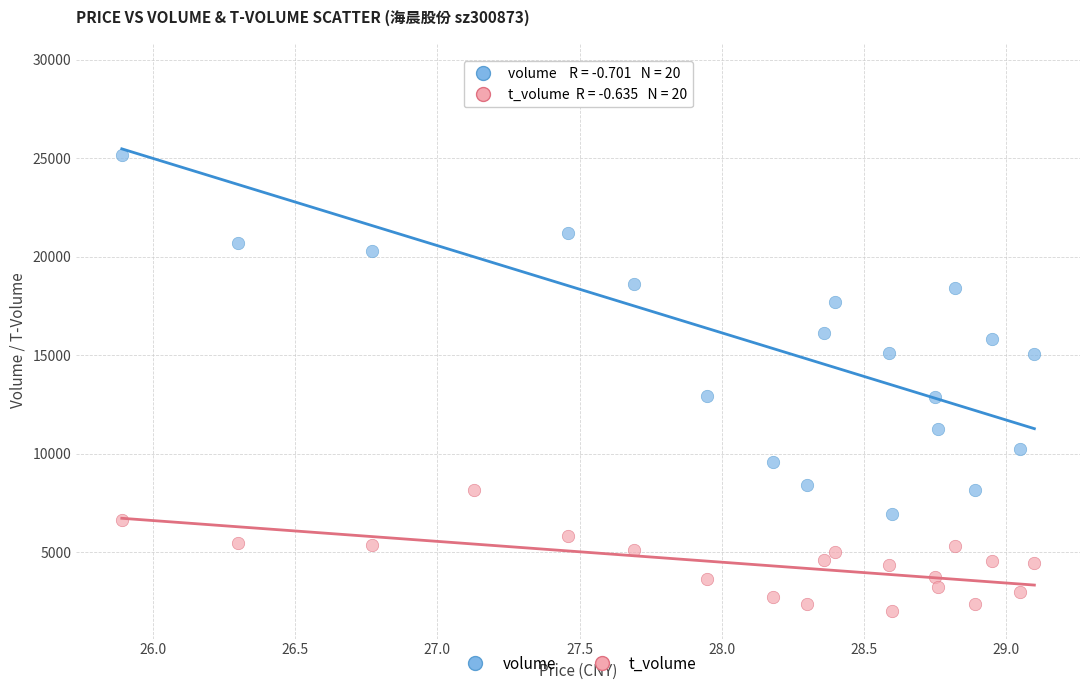

Which series reaches the maximum Y coordinate?

volume